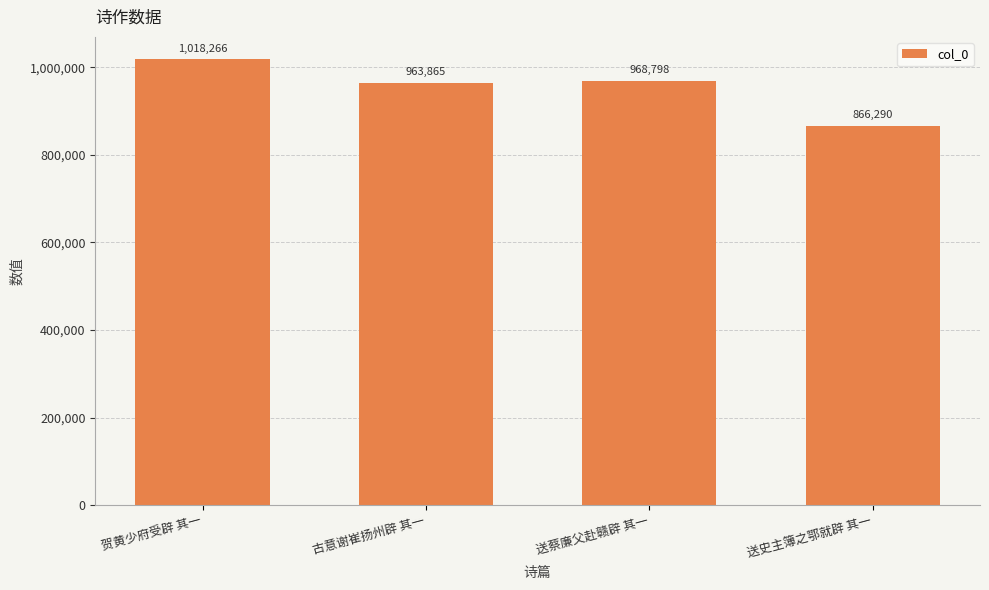

Reading left to right, transcribe all the data shown in this chart.

贺黄少府受辟 其一=1018266	古意谢崔扬州辟 其一=963865	送蔡廉父赴赣辟 其一=968798	送史主簿之鄂就辟 其一=866290